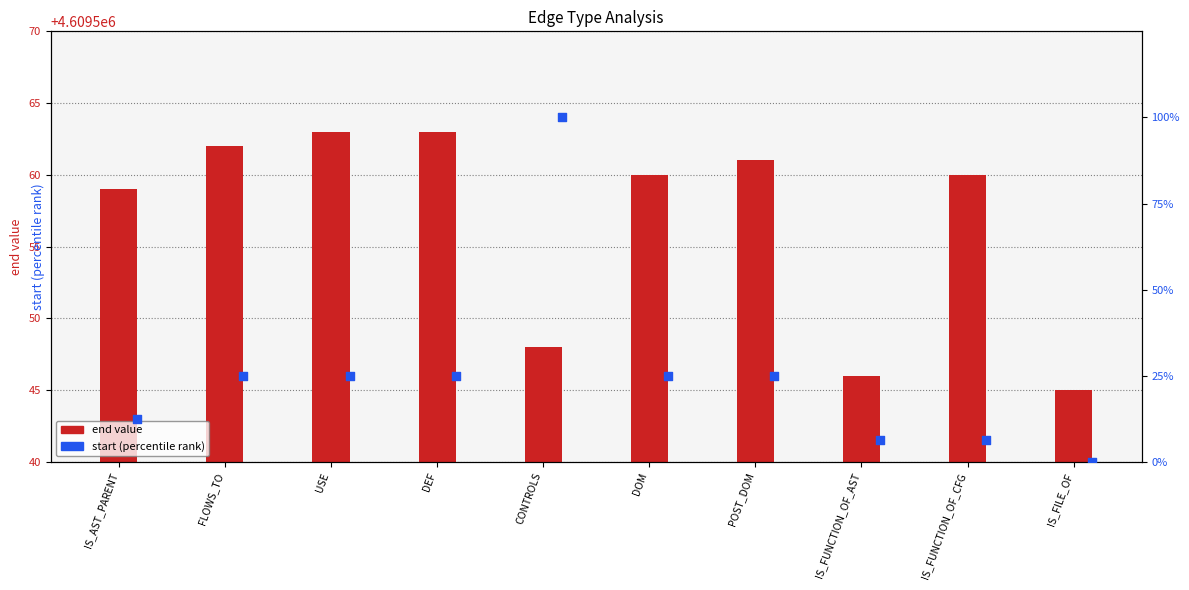

Which series has the largest total across all categories?

end